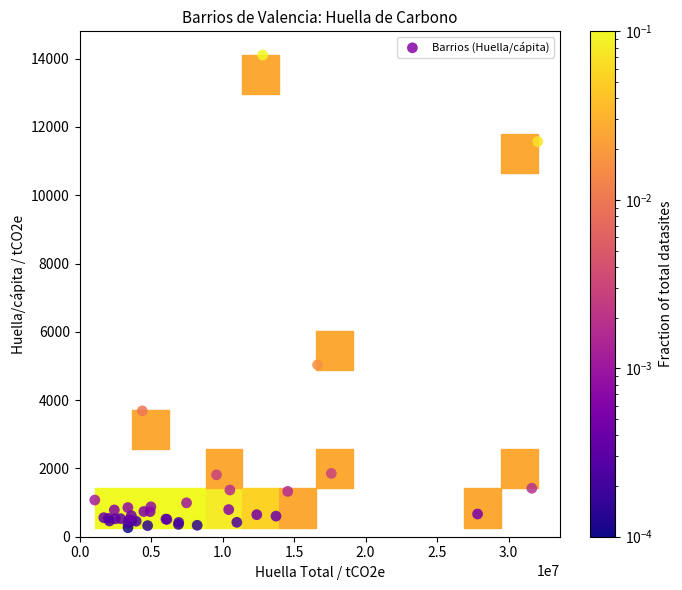

What Y value in the scatter plot is closest to 7185?

5033.4